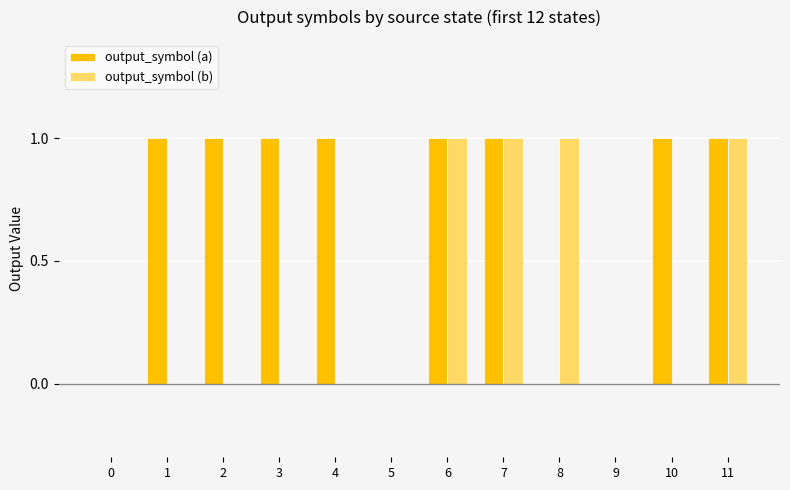

What is the approximate value of output_symbol (a) at 10?

1